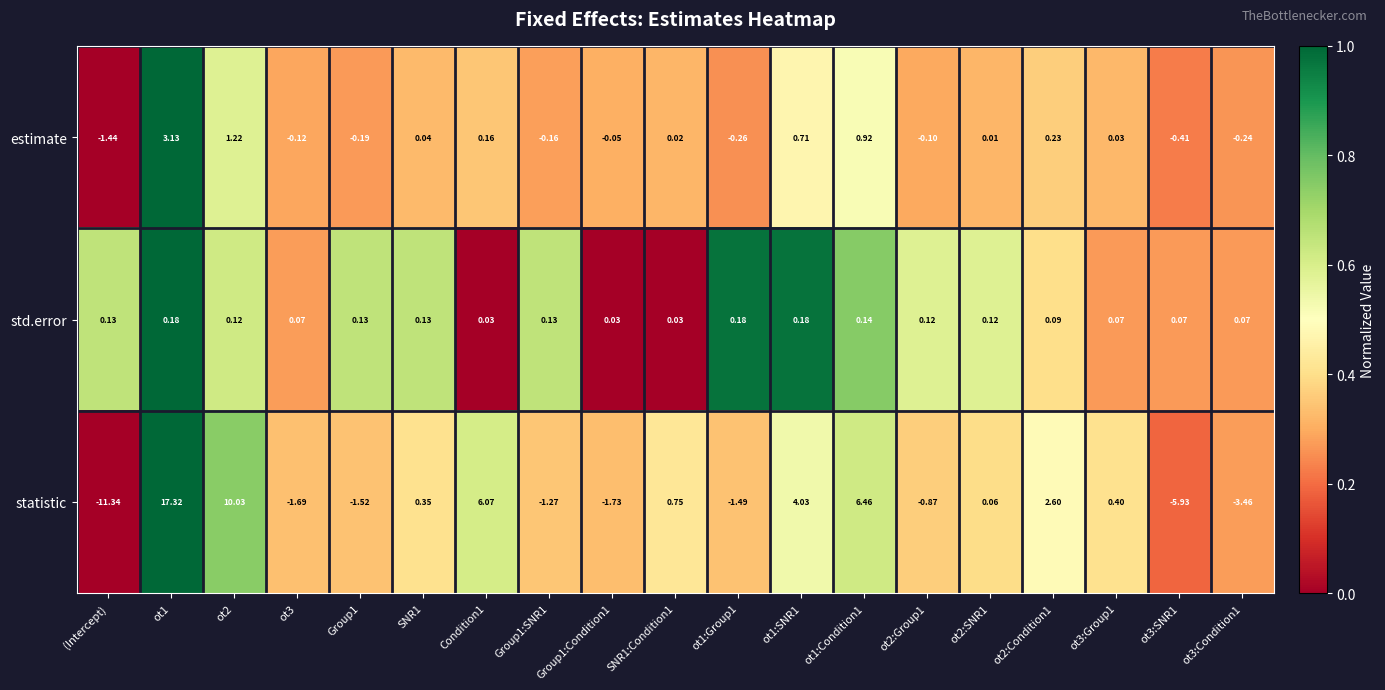

Which label corresponds to the smallest value in the chart?

(Intercept)